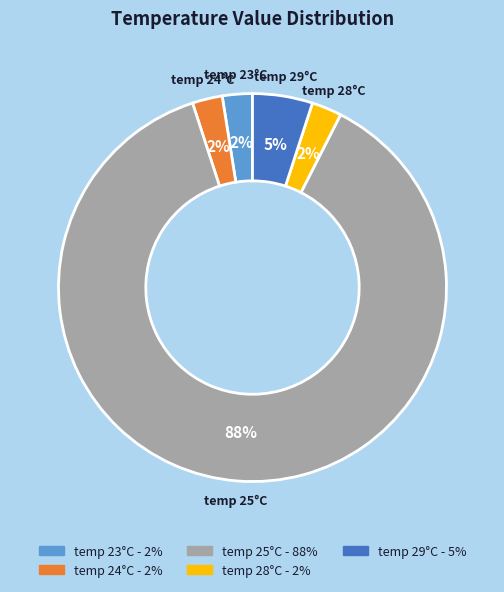

Is there any slice that represents more than half of the pie?

Yes